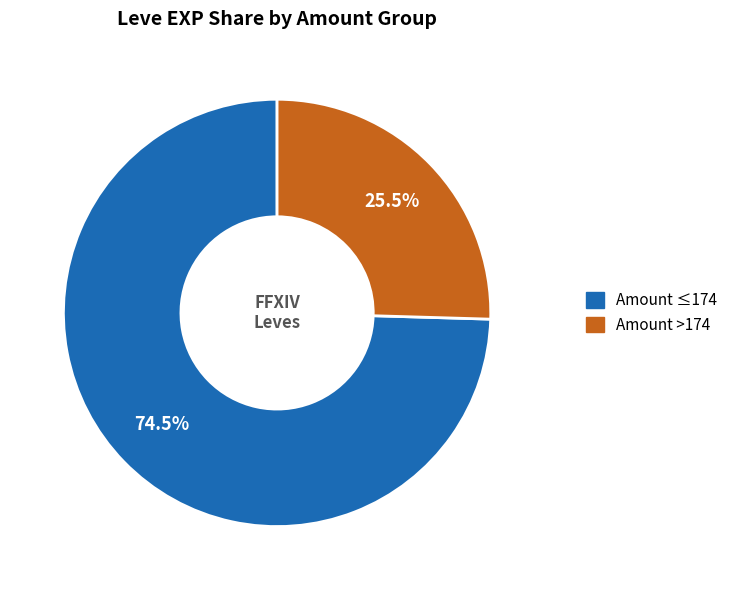

Rank the categories by value from highest to lowest.

Amount ≤174, Amount >174